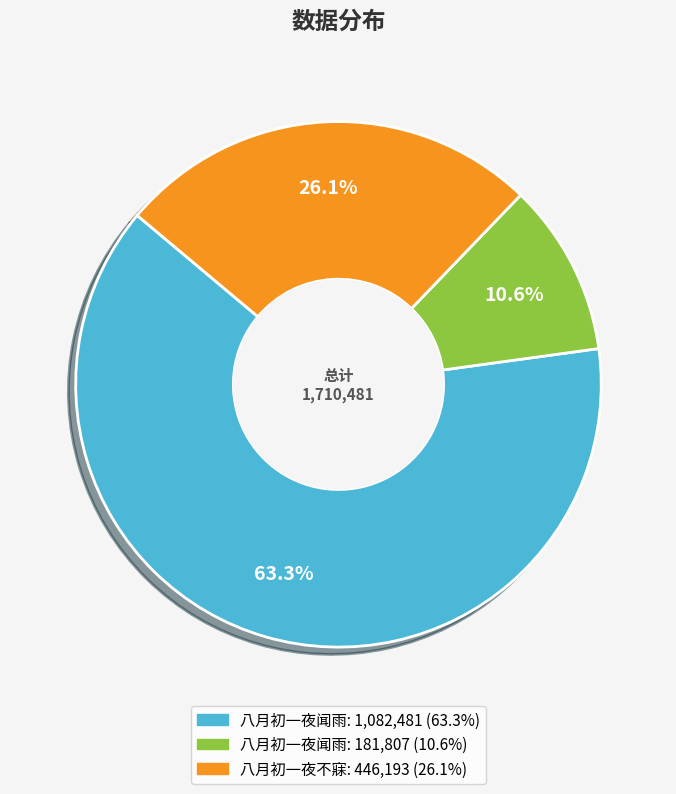

Count the number of slices in the pie.

3